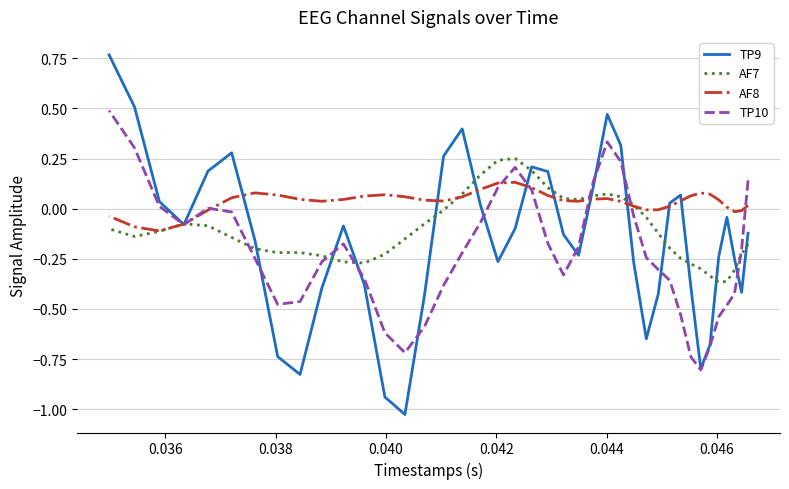

Count the number of categories in the chart.

40